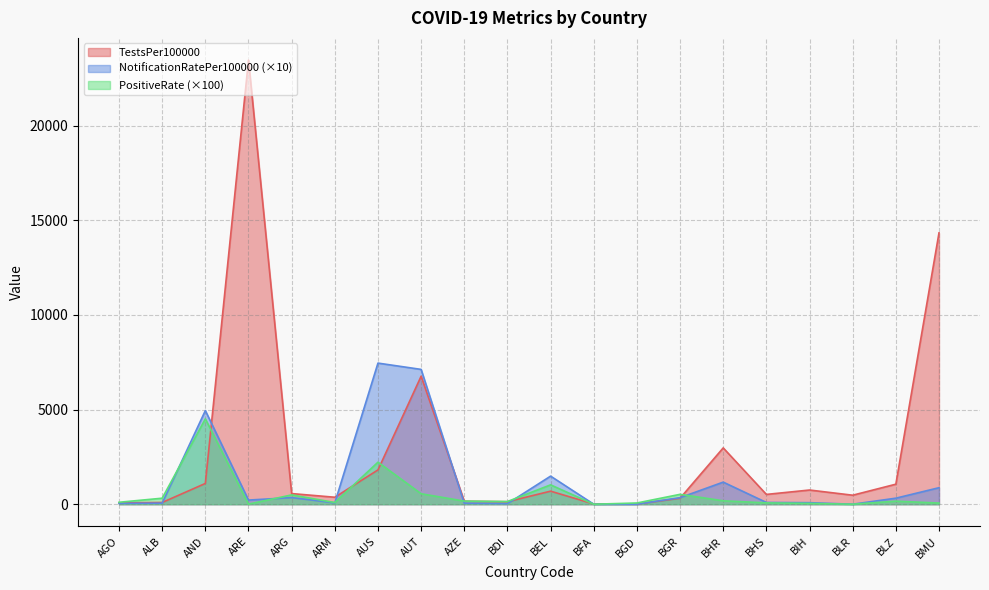

At which label does NotificationRatePer100000 first exceed 218?

AND